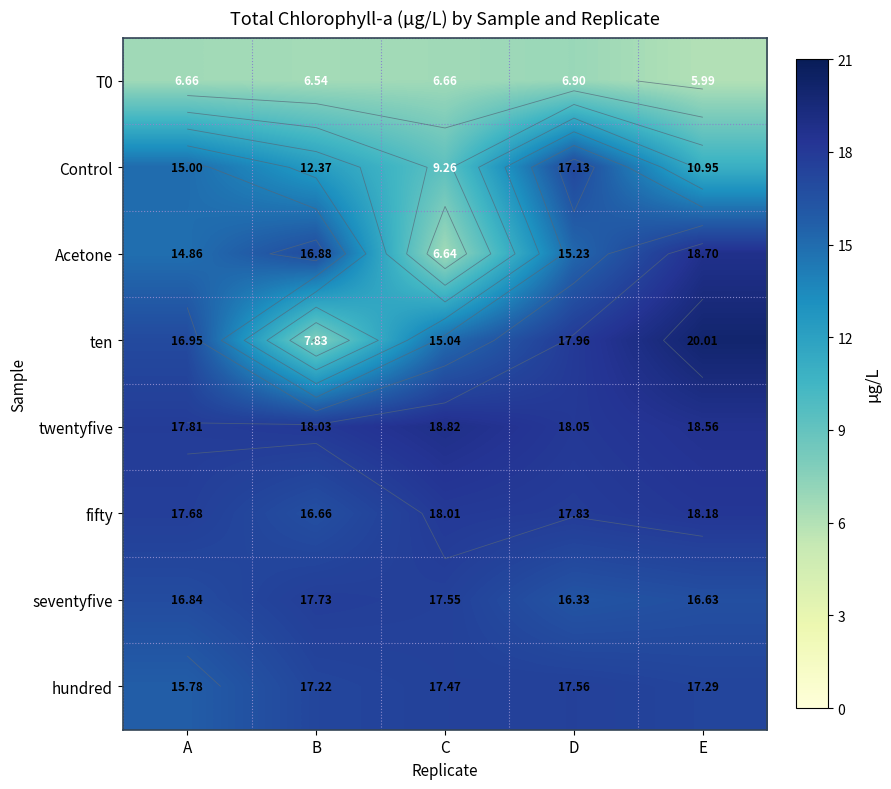

What is the smallest value displayed?

6.0